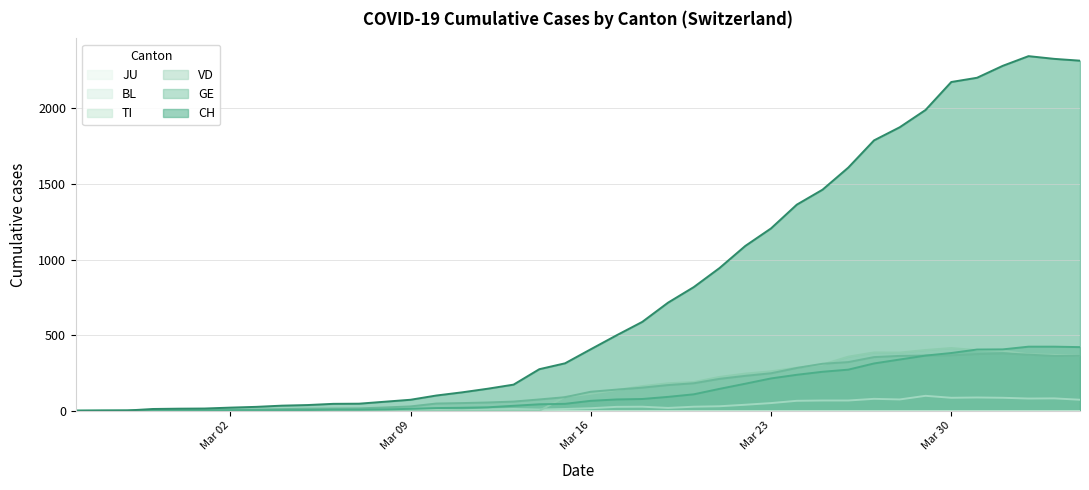

The value of TI at 2020-03-13 is 161. True or false?

False